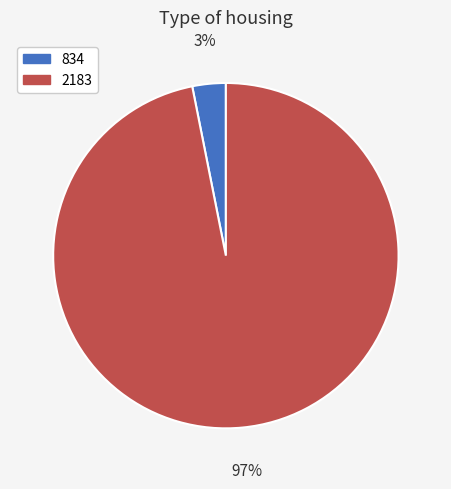

Which category has the smallest portion of the pie?

834